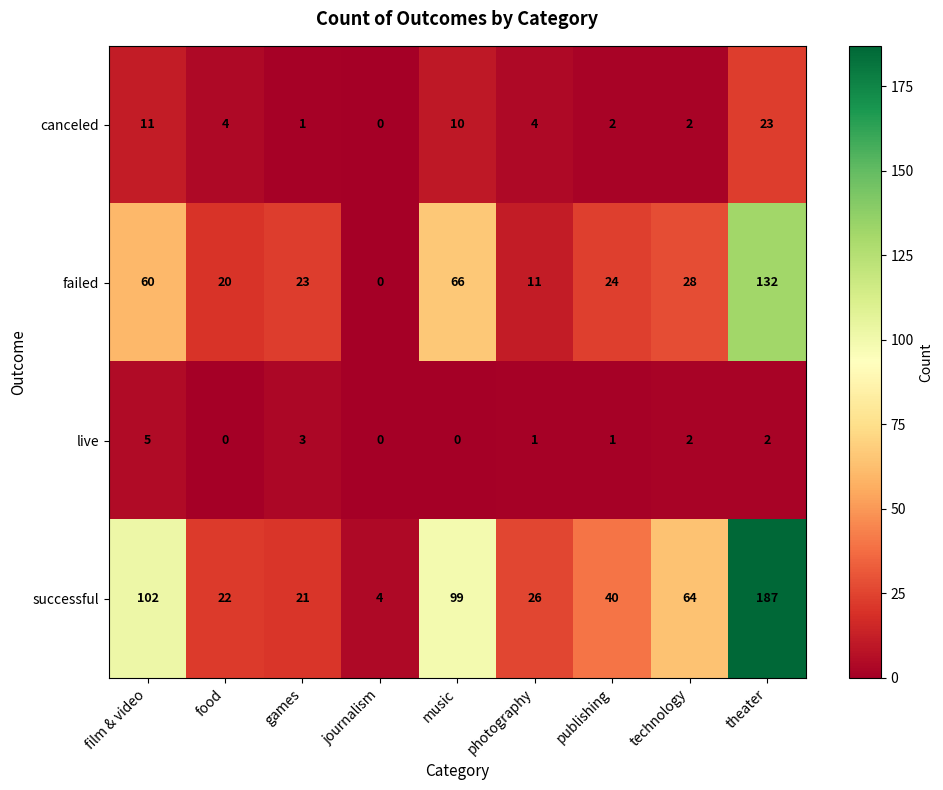

What is the difference between the maximum and second lowest values in the failed series?

121